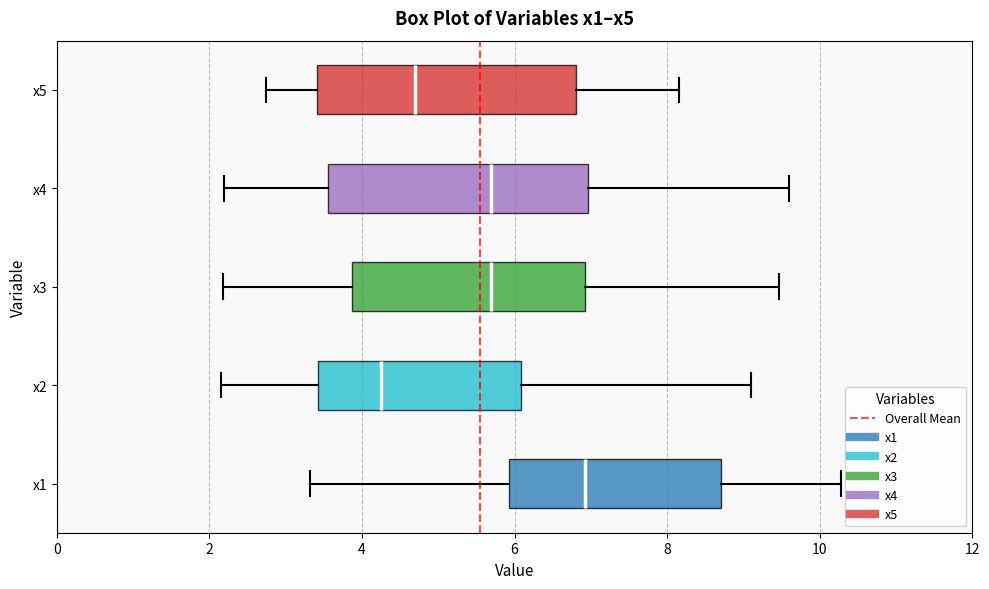

Reading bottom to top, transcribe this box plot: for each box, give where its median line is, the range the box spans, and where its two whiskers end, as read against the x-axis. The values are not printed on the chart, so give them approximately, as read against the axis.

x1: median 7.0, box 6.0 to 8.8, whiskers 3.4 to 10.2
x2: median 4.2, box 3.4 to 6.0, whiskers 2.2 to 9.2
x3: median 5.6, box 3.8 to 7.0, whiskers 2.2 to 9.4
x4: median 5.6, box 3.6 to 7.0, whiskers 2.2 to 9.6
x5: median 4.6, box 3.4 to 6.8, whiskers 2.8 to 8.2